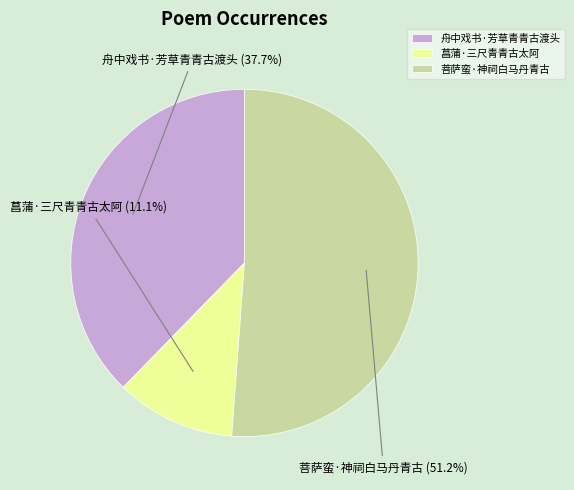

How many segments does this pie chart have?

3